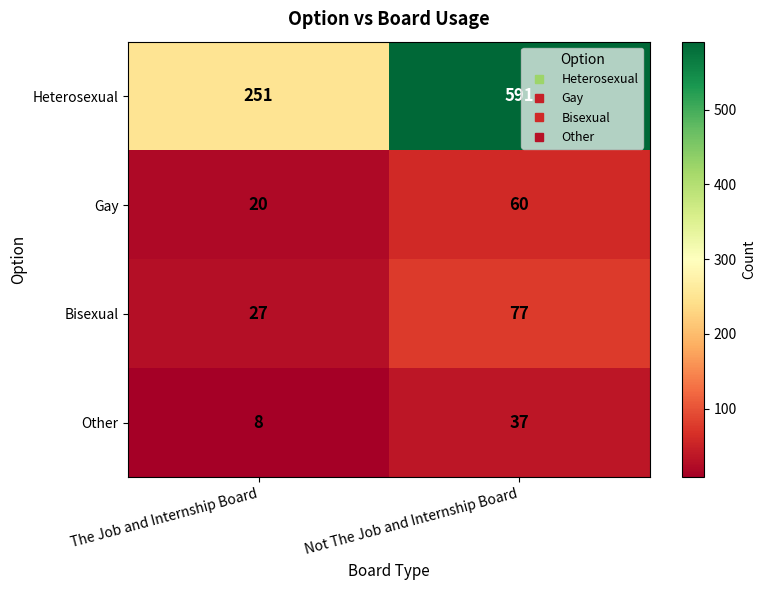

The value of Heterosexual at The Job and Internship Board is 251. True or false?

True